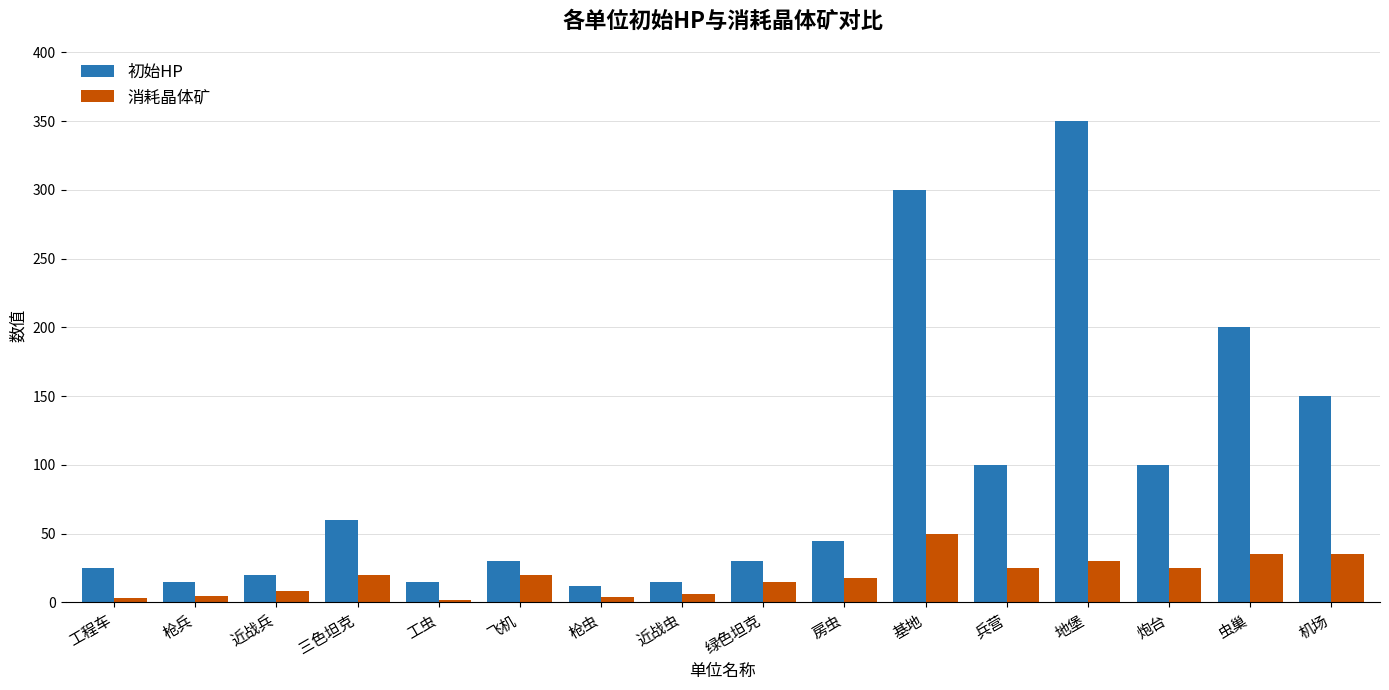

The value of 消耗晶体矿 at 机场 is 20. True or false?

False